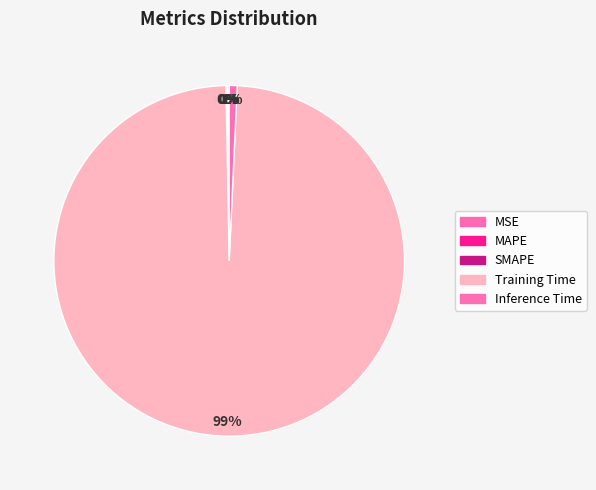

To the nearest percent, what is the difference between the Inference Time and MSE slice percentages?

1%